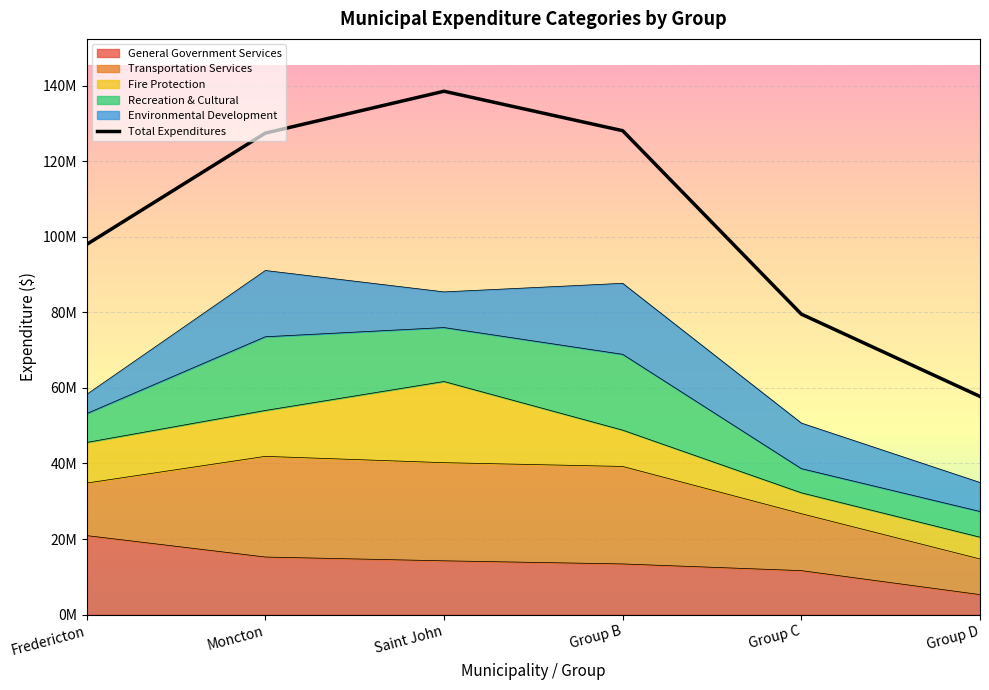

The General Government Services series shows 18566058 at Group C. True or false?

False